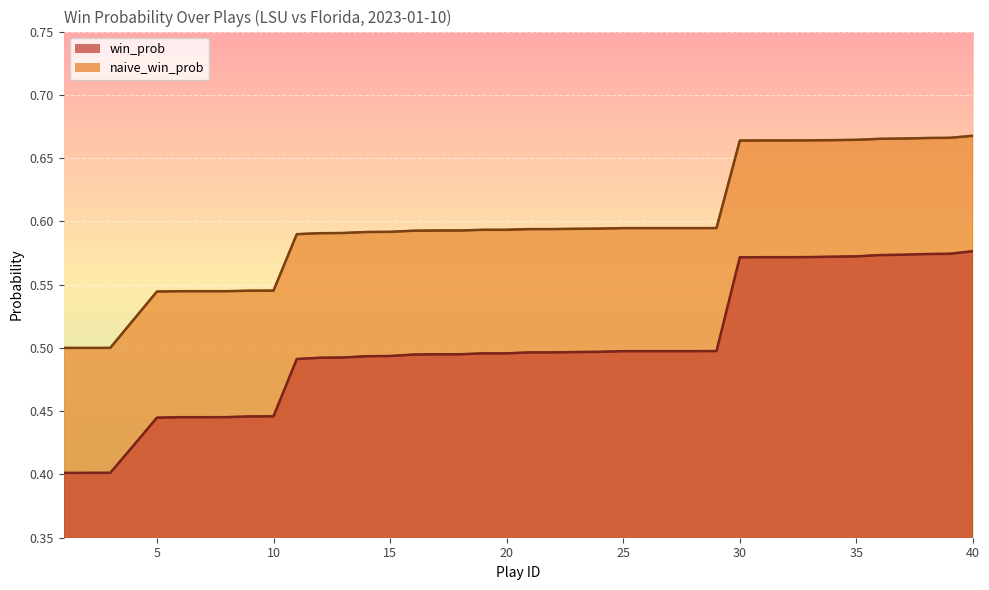

What is the greatest value displayed?

0.7